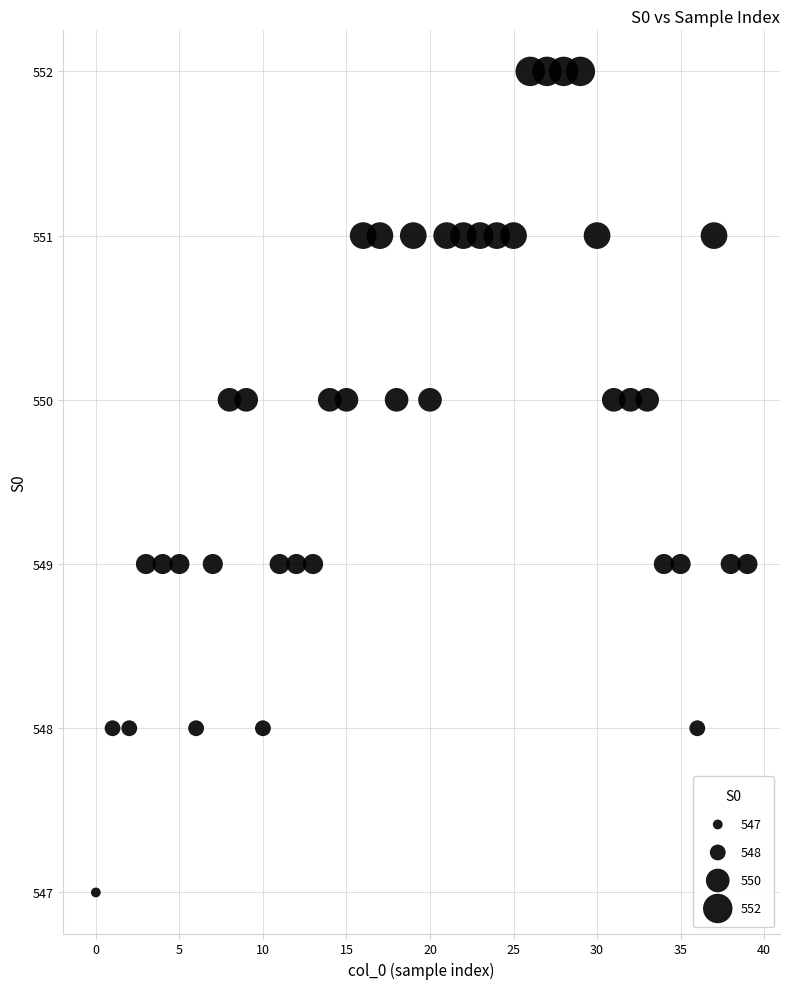

What is the range of Y values (max minus min)?

5